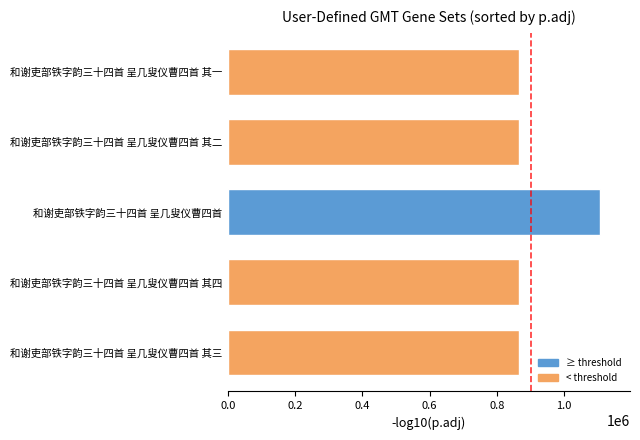

Count the number of categories in the chart.

5